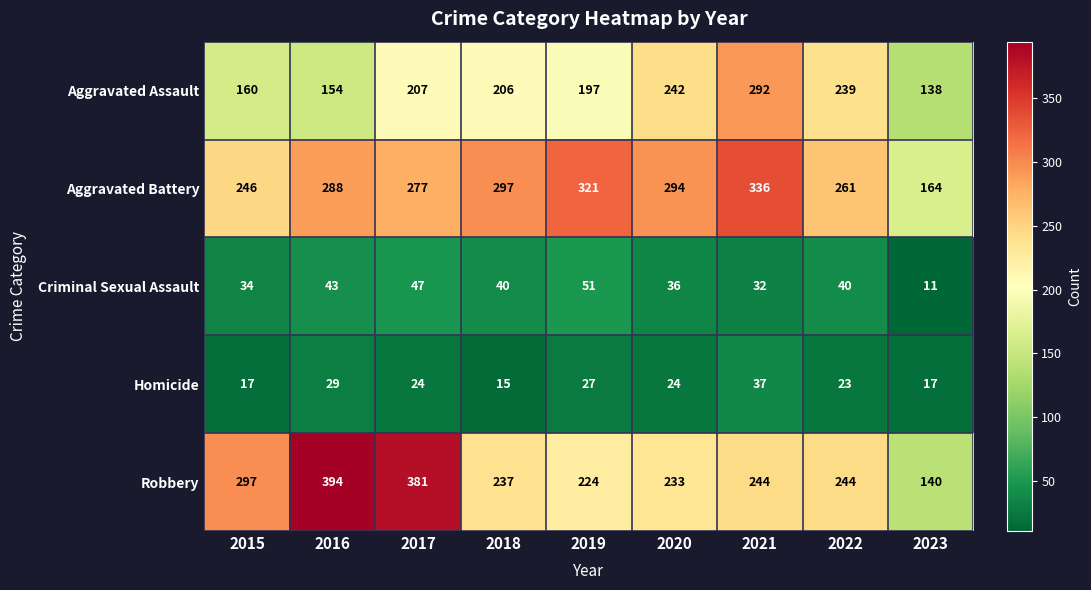

At which category does the chart reach its peak across all series?

2016